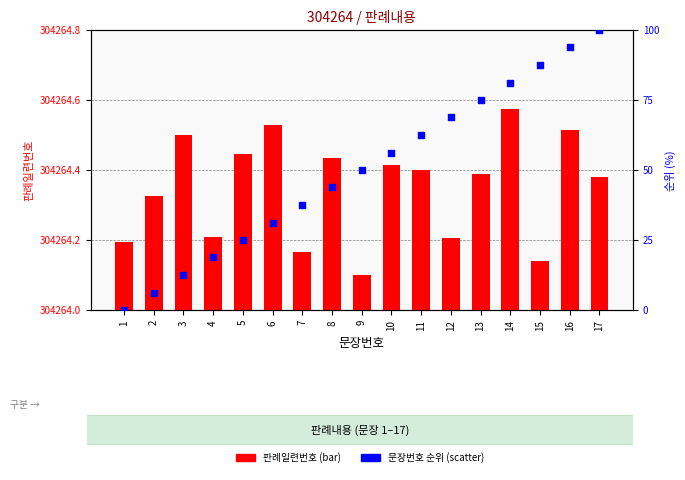

At how many categories does at least one series exceed 26?

12